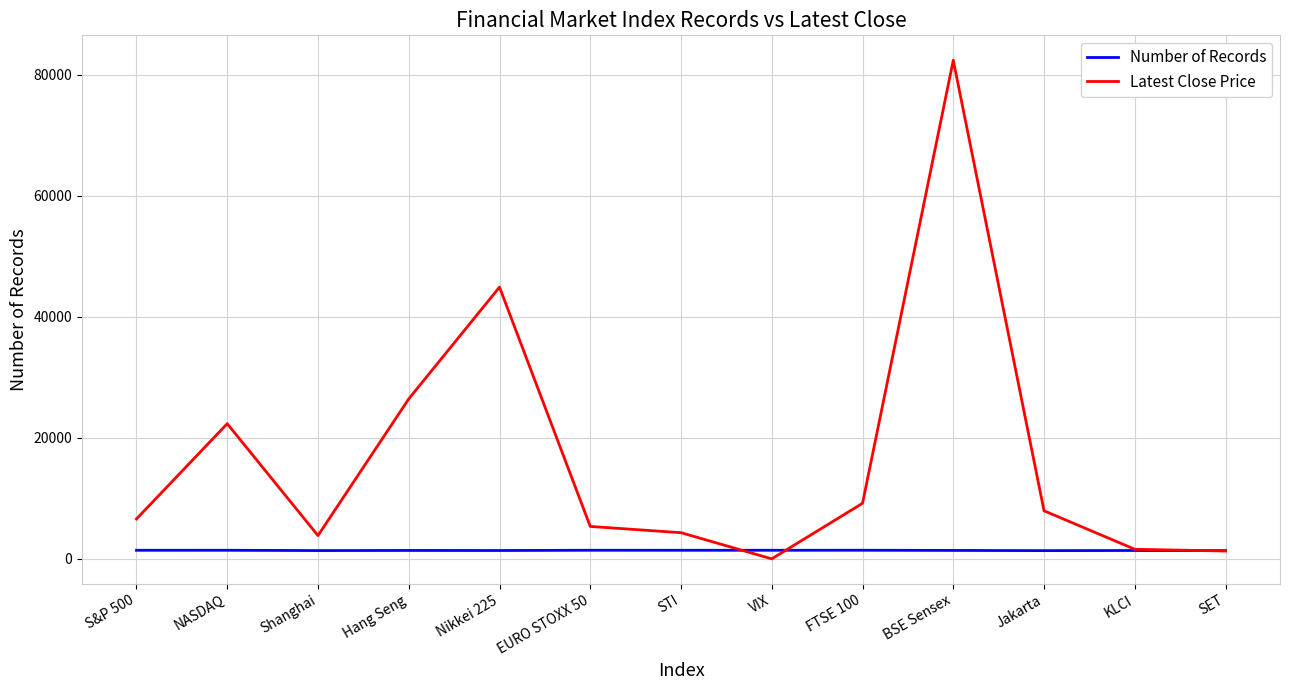

How many values in the Latest Close Price series are below 6610?

6